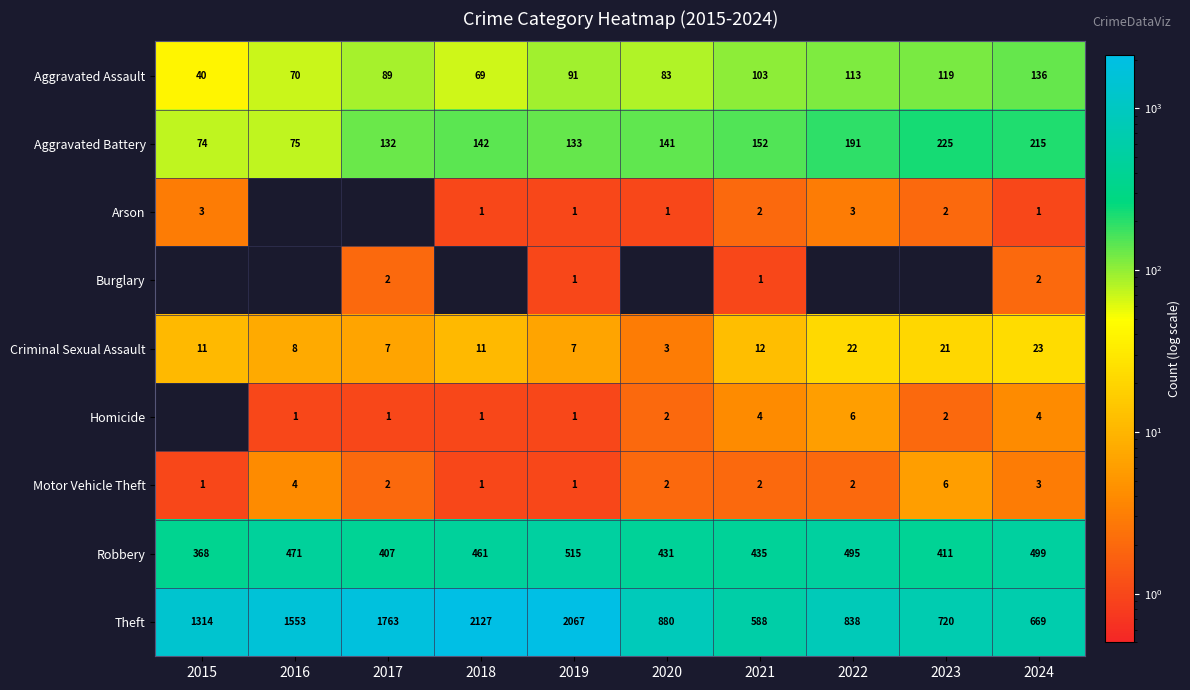

Read the Criminal Sexual Assault value at 2024, to the nearest 10.

20